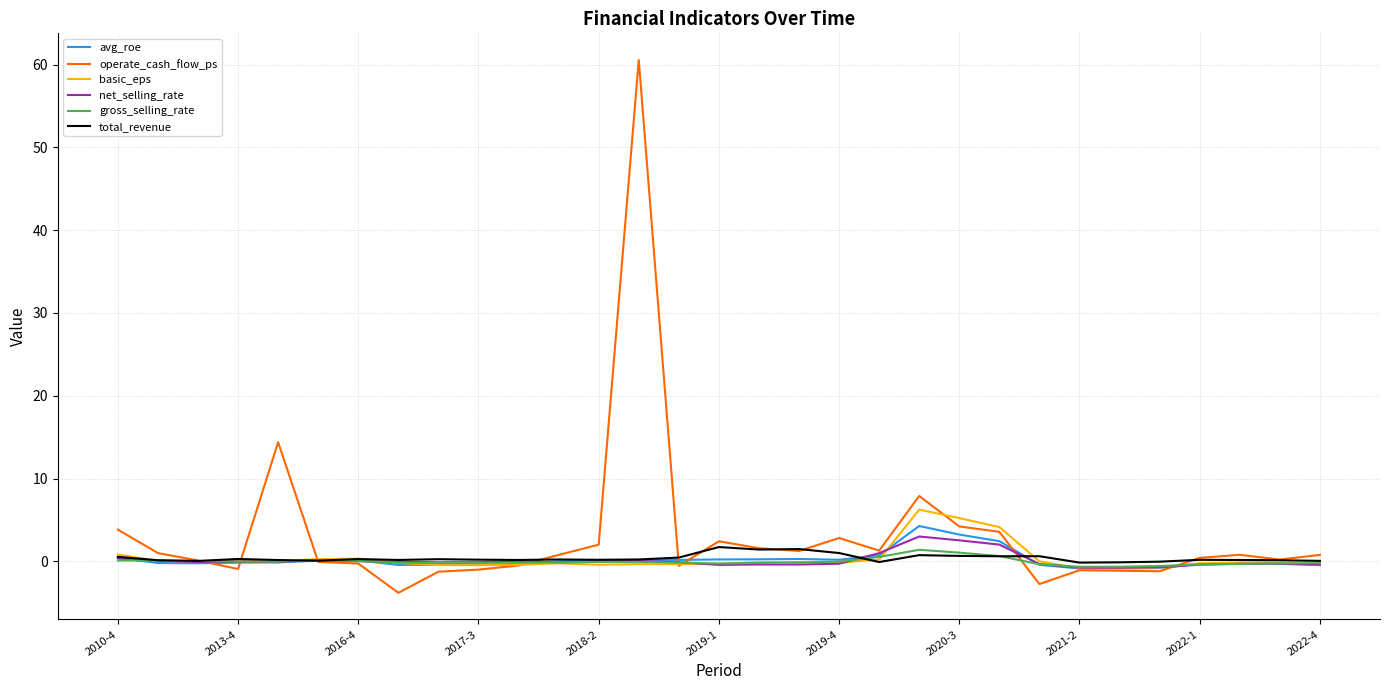

Which series has the widest spread of values?

operate_cash_flow_ps